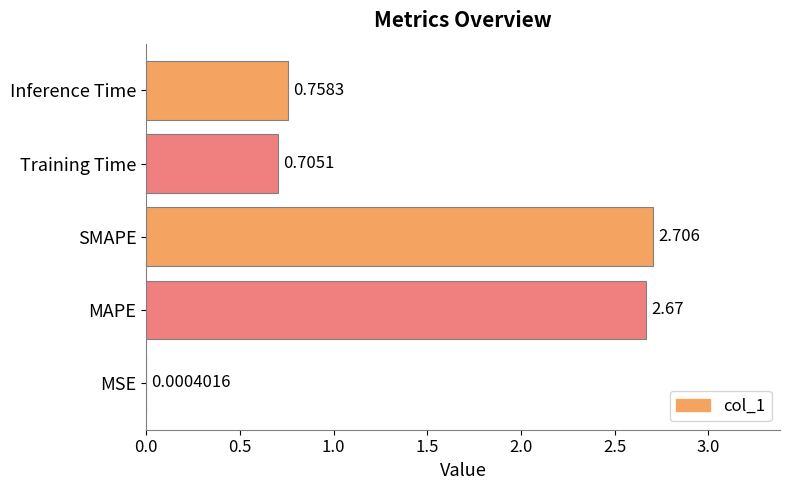

At which category does the chart reach its peak across all series?

SMAPE